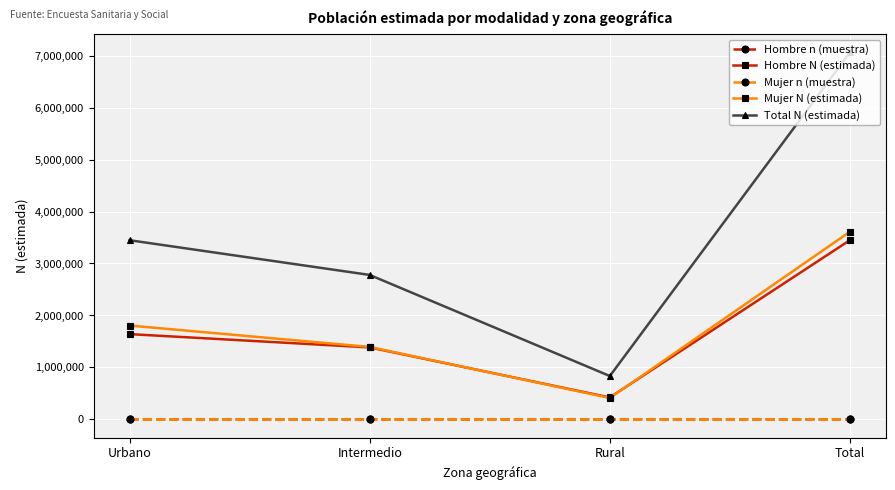

Is the value of Mujer N (estimada) at Total greater than the value of Hombre N (estimada) at Intermedio?

Yes